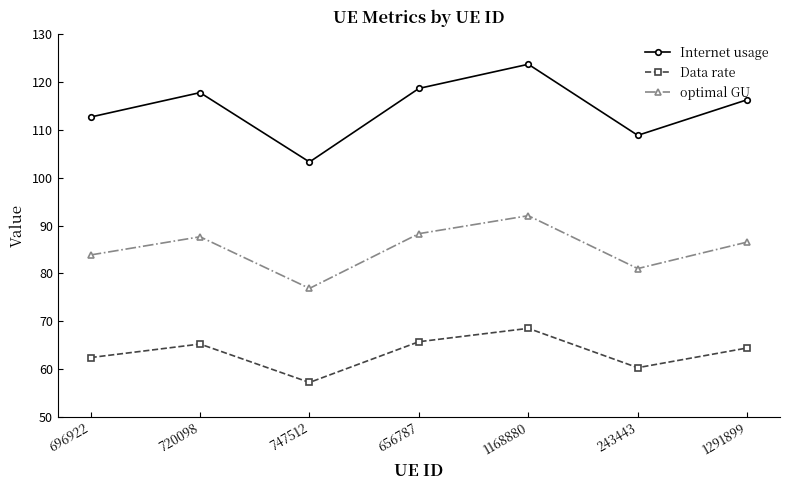

Reading left to right, extract all data points from this chart.

Internet usage: 112.7	117.8	103.3	118.7	123.8	108.9	116.3
Data rate: 62.4	65.2	57.2	65.7	68.5	60.3	64.4
optimal GU: 83.9	87.7	76.9	88.3	92.1	81.0	86.6